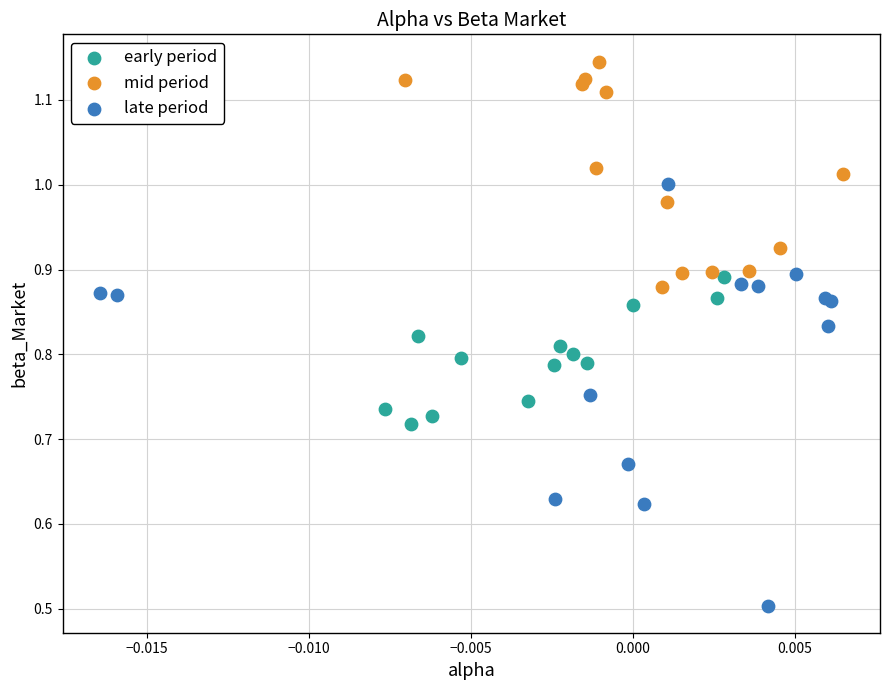

Which series reaches the maximum Y coordinate?

mid period